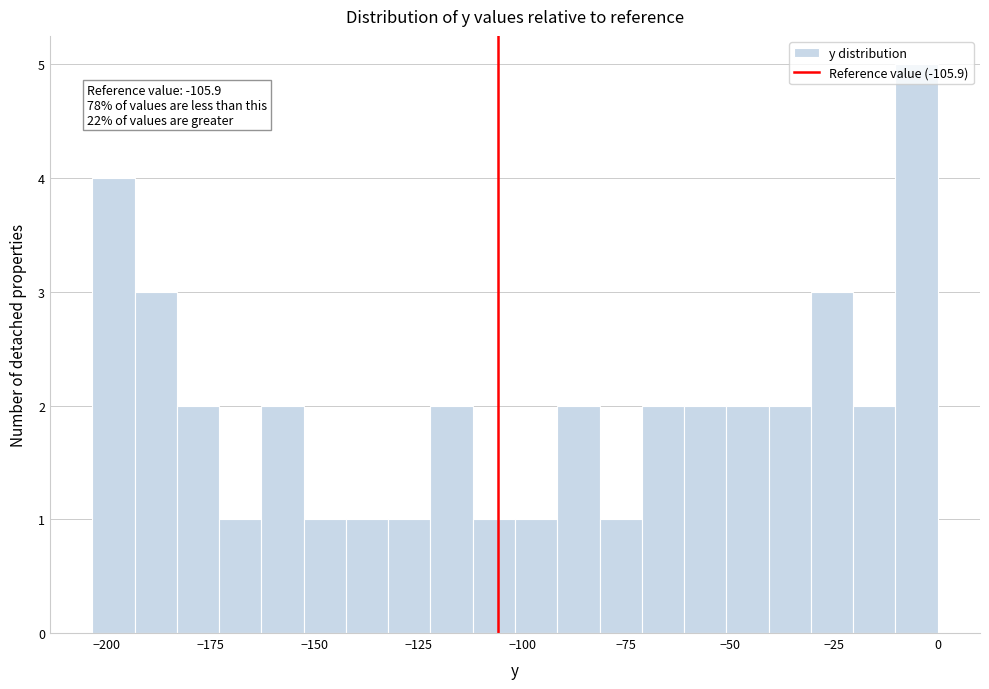

Around what value on the x-axis is the tallest bar? Give the approximate position of its centre, as read against the axis.

-5